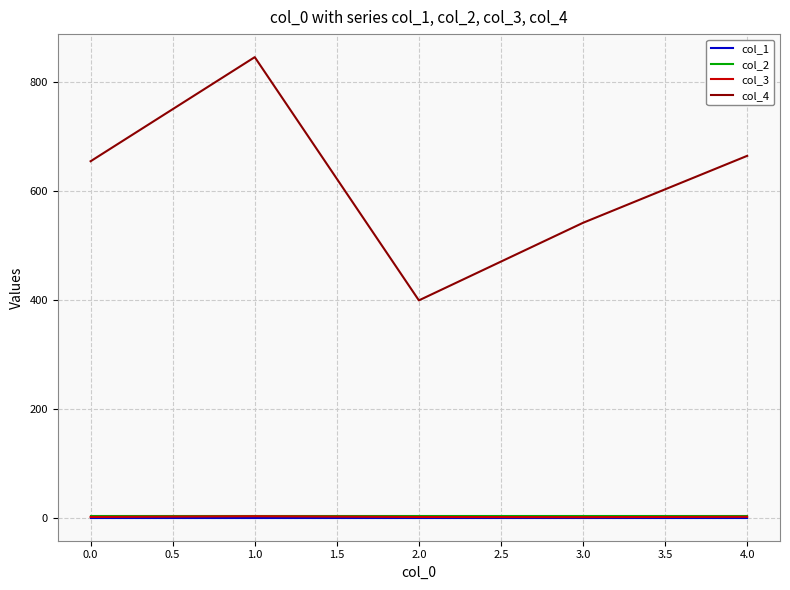

Which series has the largest total across all categories?

col_4